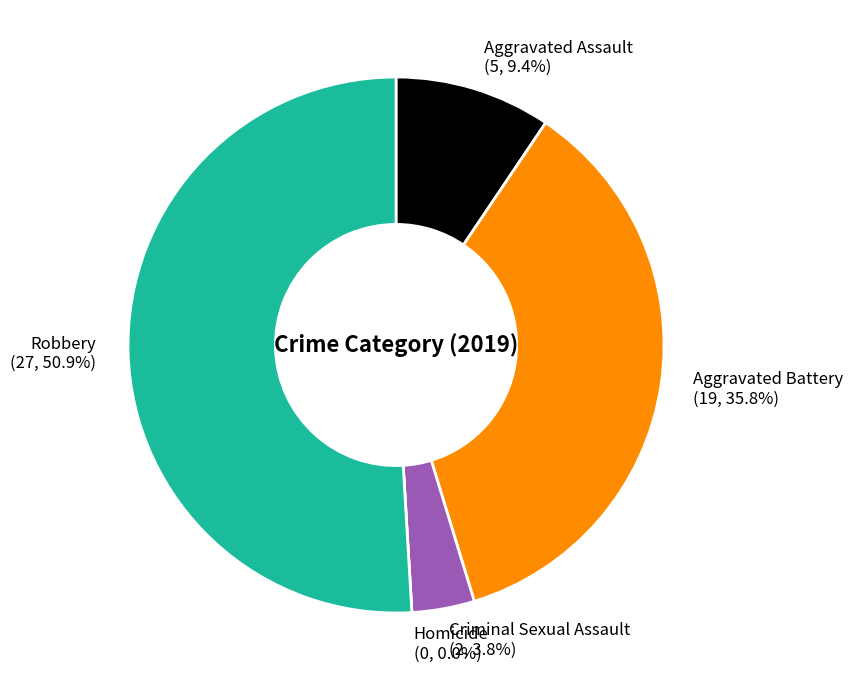

What percentage is the Aggravated Battery slice, to the nearest percent?

36%